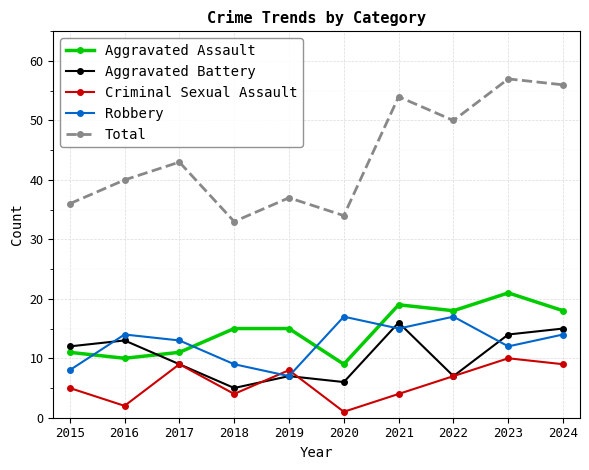

What is the lowest value of the Aggravated Battery series?

5